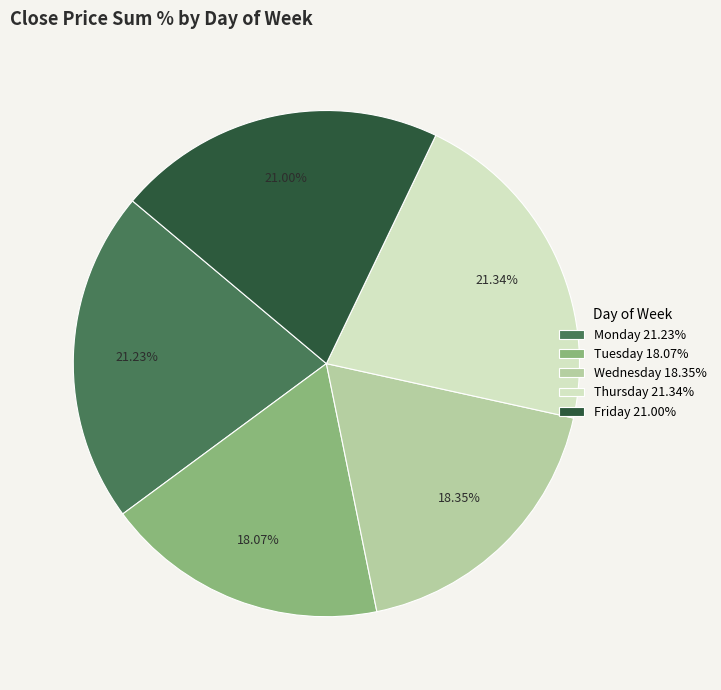

How many slices are in this pie chart?

5